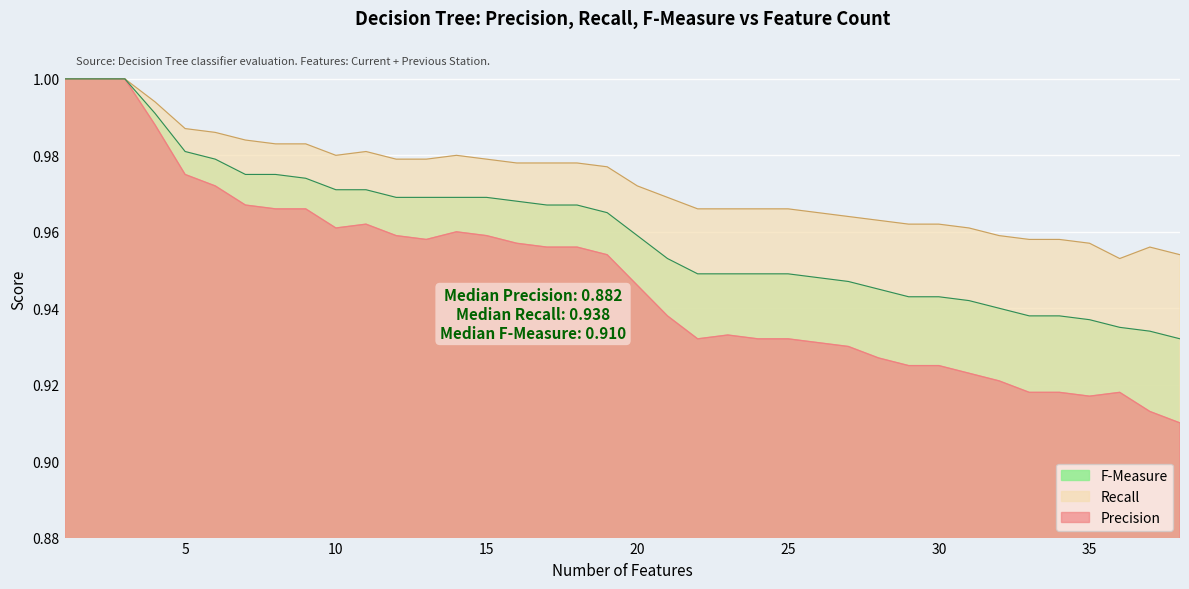

How many lines are shown in the chart?

3